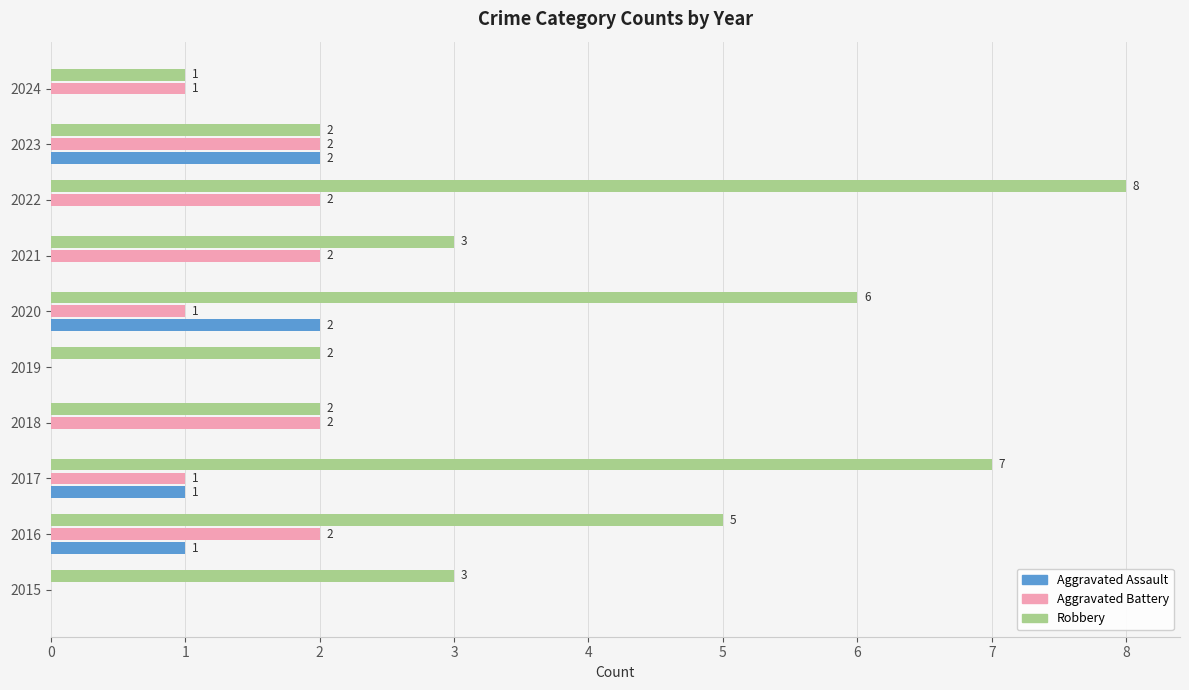

True or false: Aggravated Battery has a value of 1 at 2019.

False